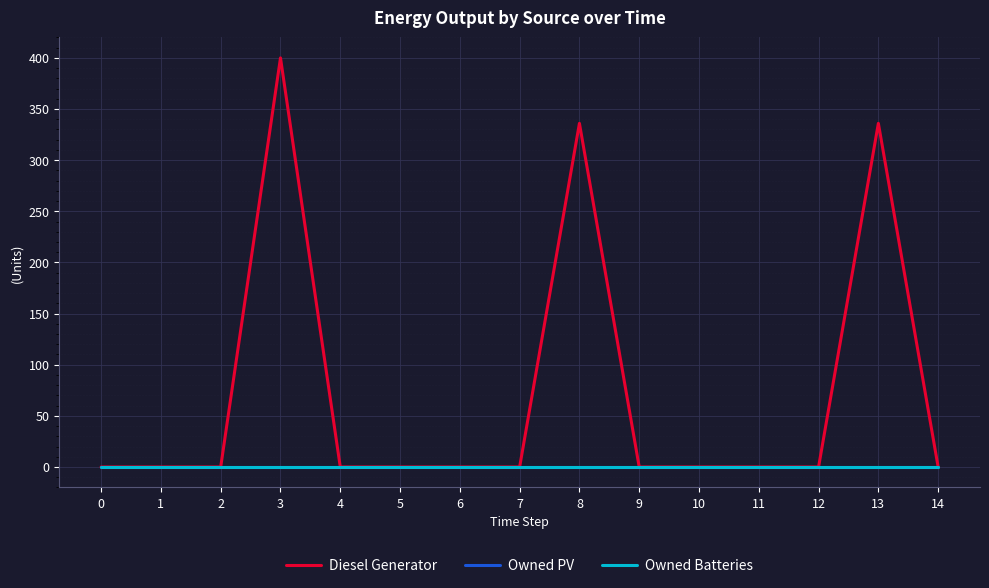

What is the average value of the Diesel Generator series?

71